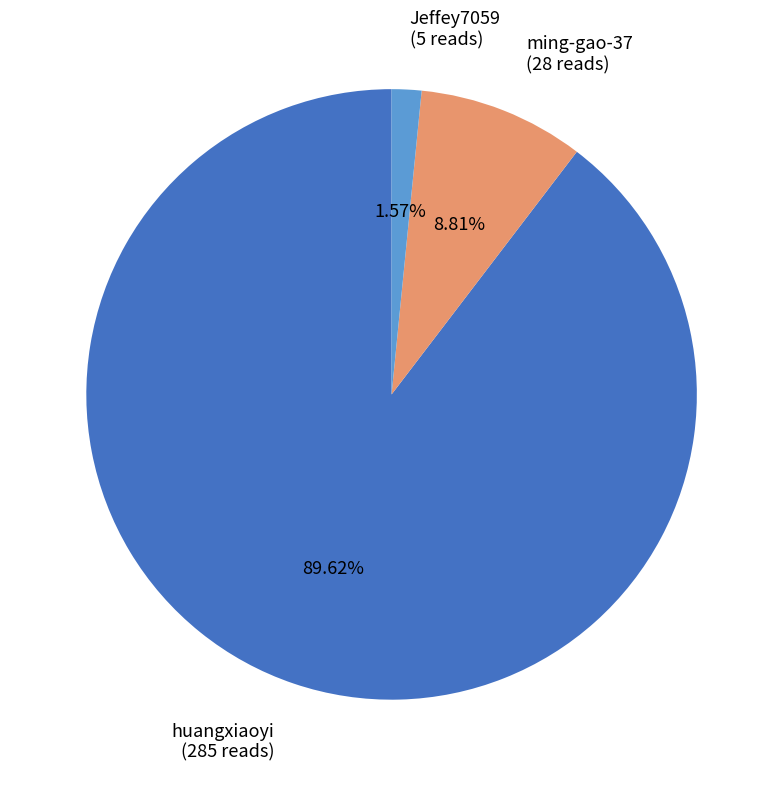

Which slice is the largest?

huangxiaoyi